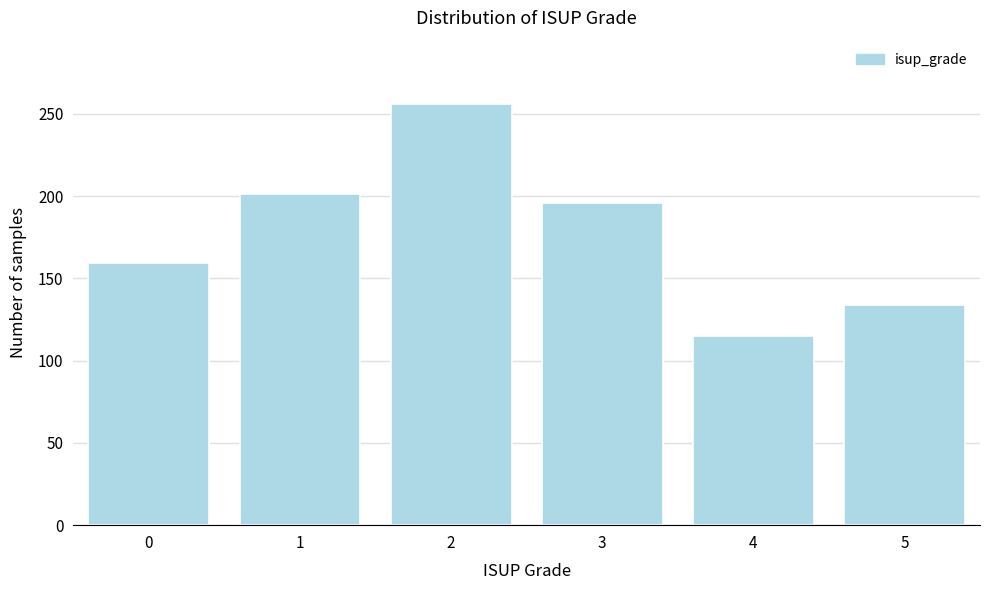

Reading left to right, list all the values displayed in this chart.

159	201	256	196	115	134